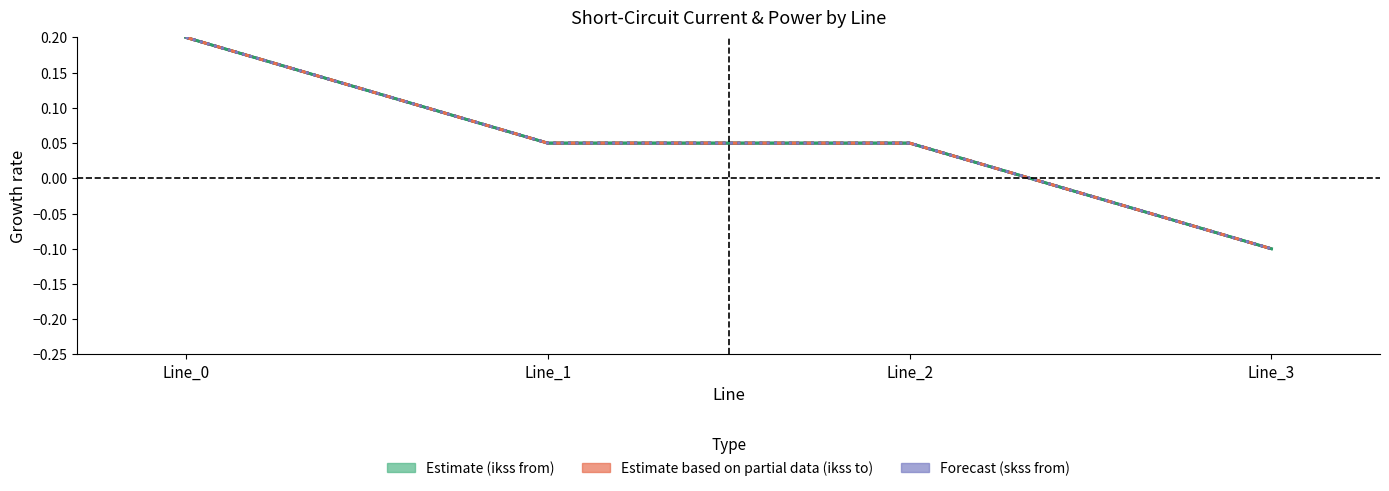

Is it true that pf_ikss_c_from_ka equals -0.1 at Line_3?

True